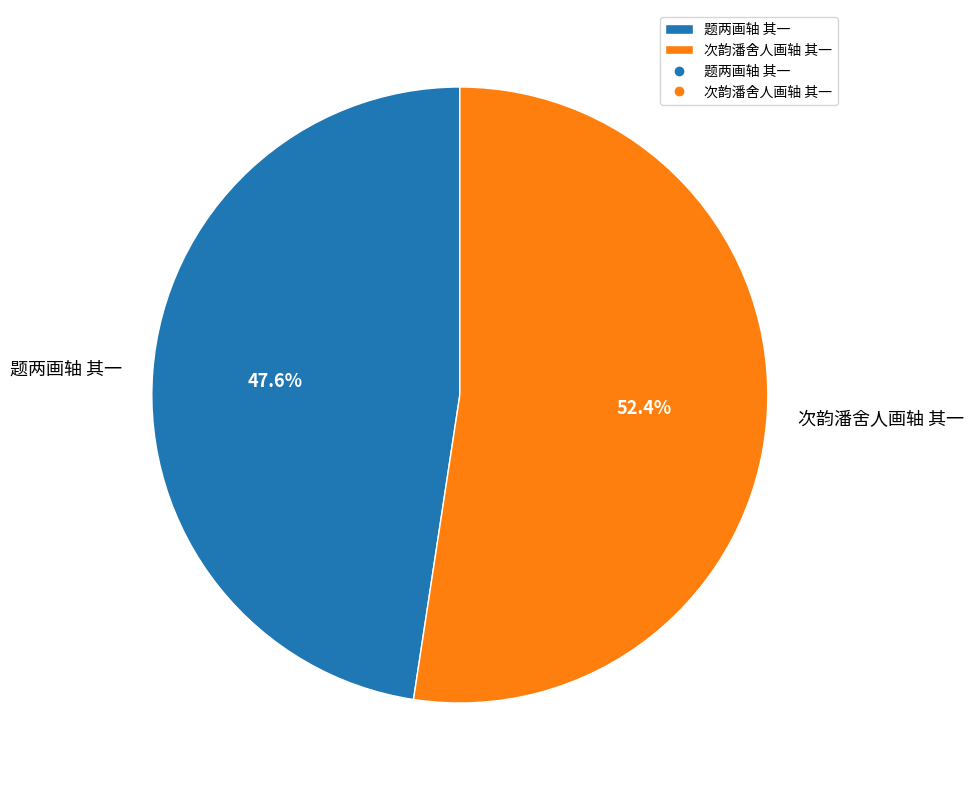

What percentage is NOT represented by 次韵潘舍人画轴 其一?

47.6%